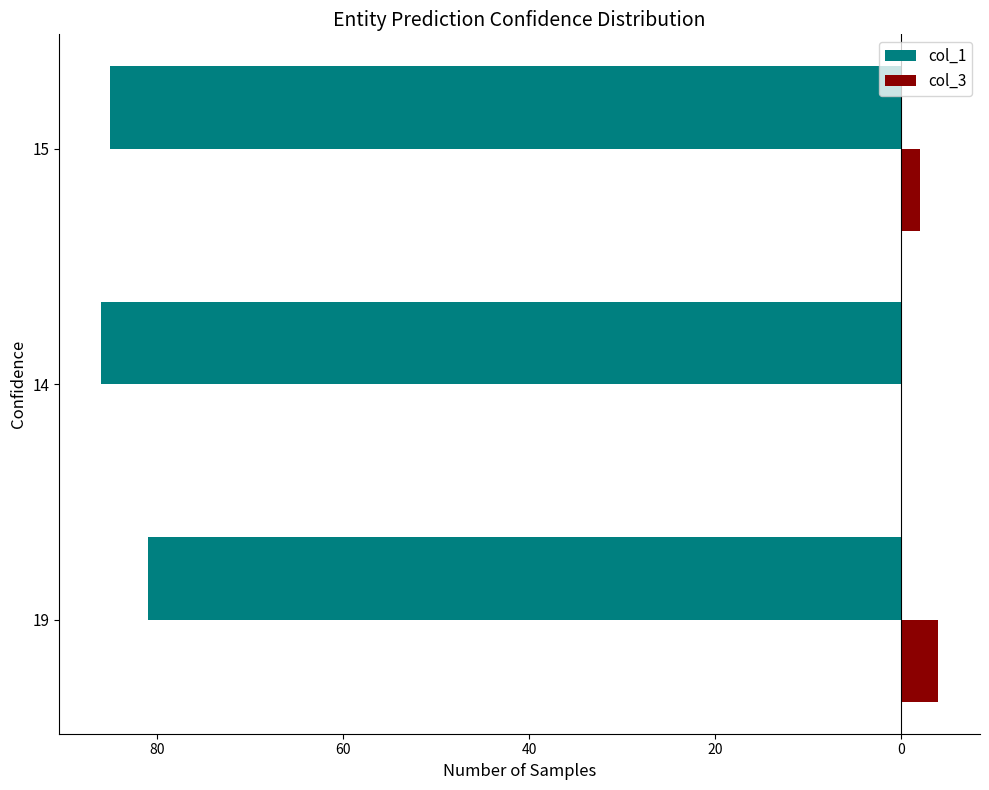

What are all the series names shown in the legend?

col_1, col_3